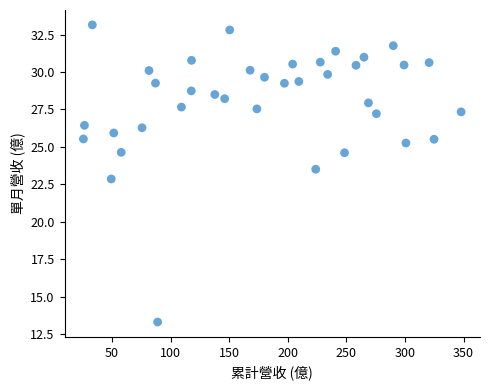

What is the range of X values (max minus min)?

322.4